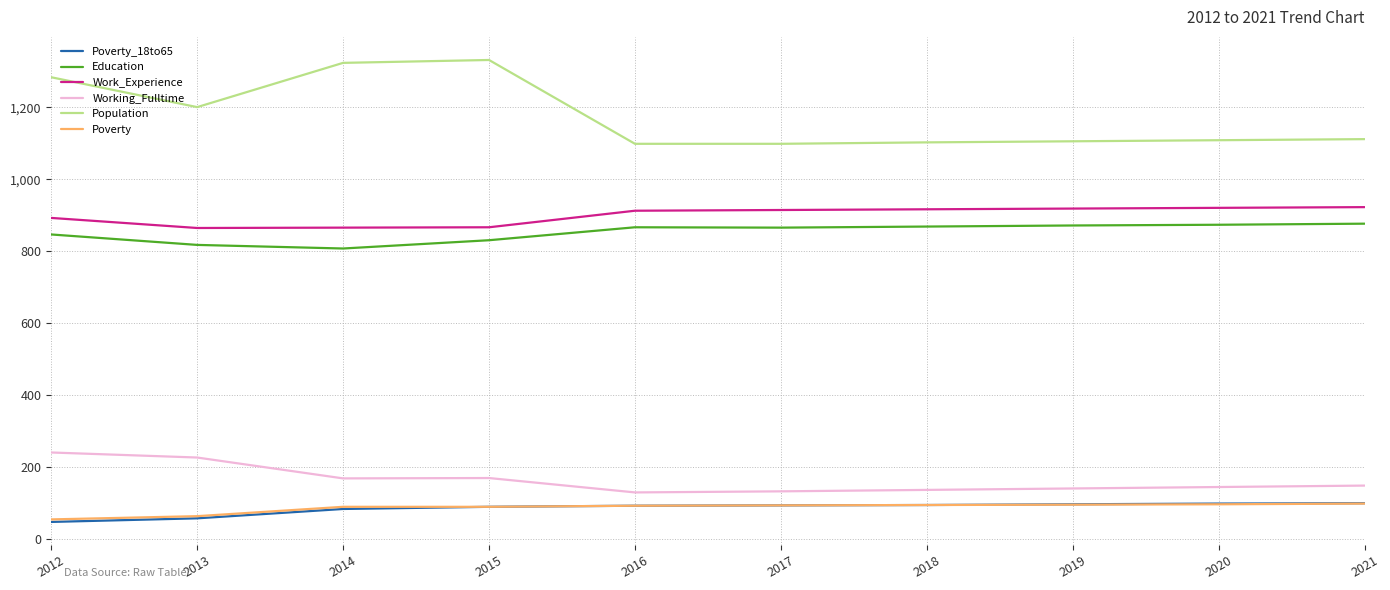

Is it true that Work_Experience equals 483 at 2019?

False